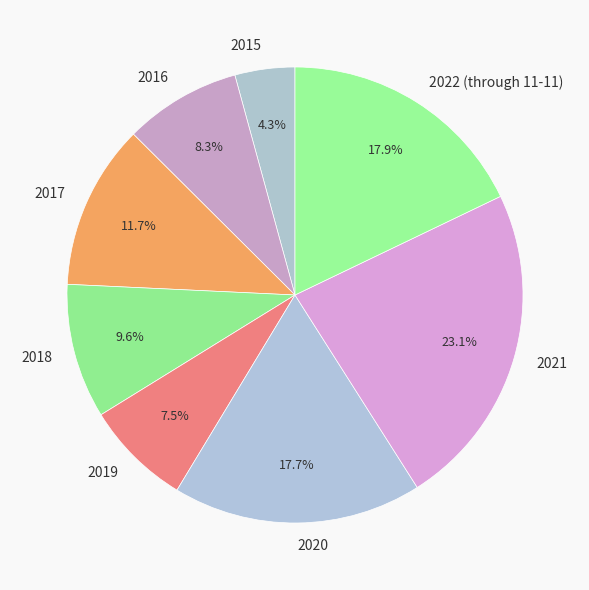

To the nearest percent, what is the difference between the largest and smallest slice percentages?

19%